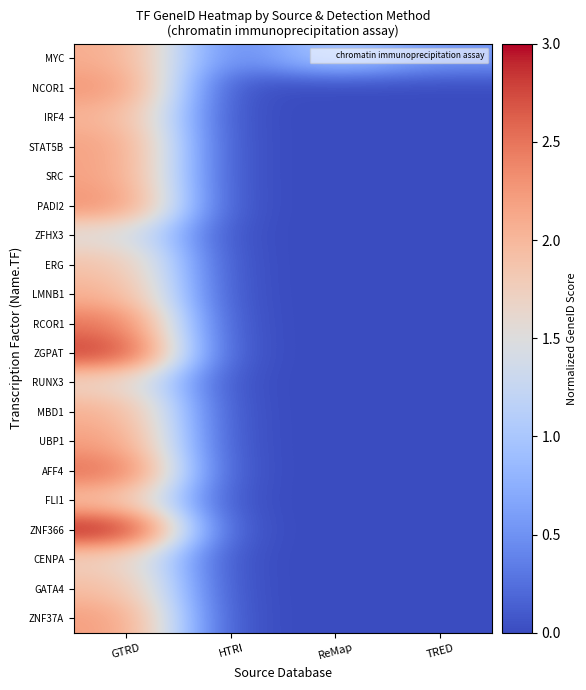

At which category does the chart reach its peak across all series?

GTRD